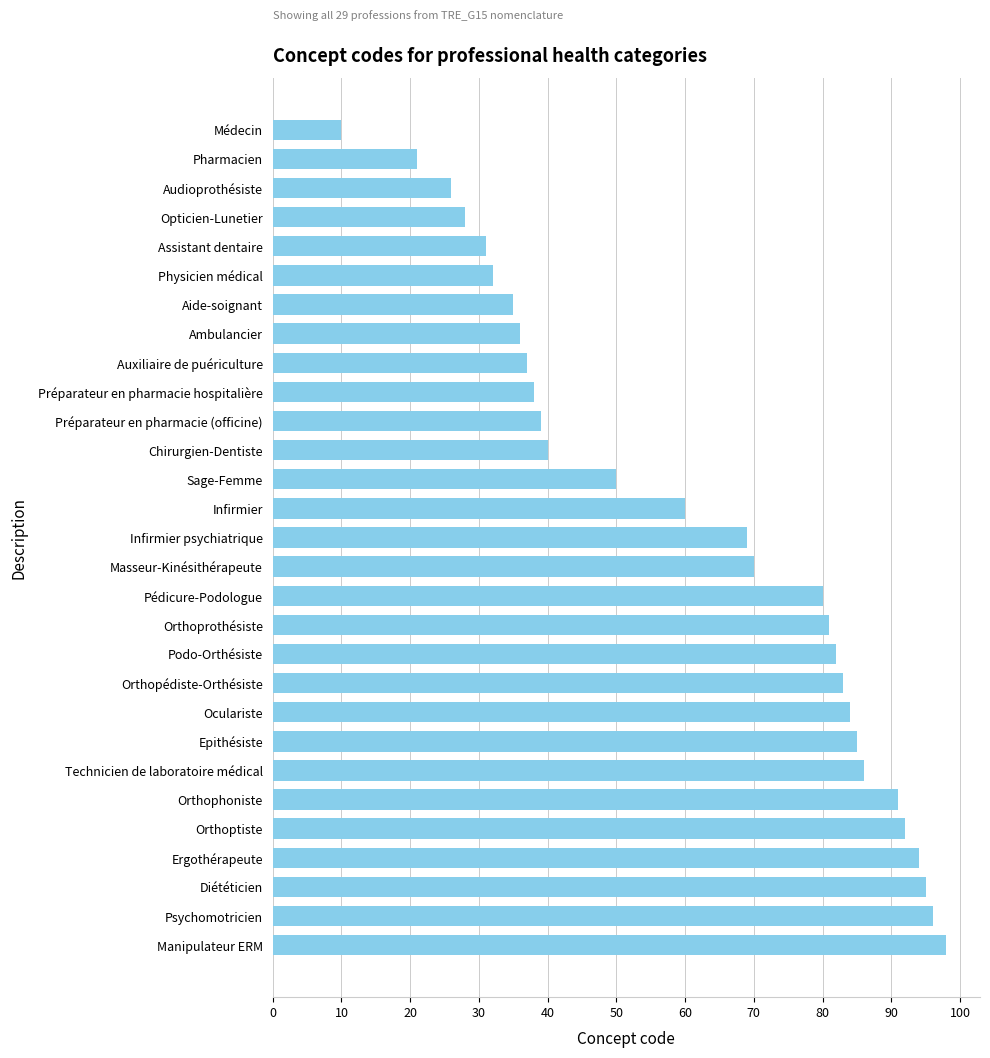

List the labels in order of value, smallest first.

Médecin, Pharmacien, Audioprothésiste, Opticien-Lunetier, Assistant dentaire, Physicien médical, Aide-soignant, Ambulancier, Auxiliaire de puériculture, Préparateur en pharmacie hospitalière, Préparateur en pharmacie (officine), Chirurgien-Dentiste, Sage-Femme, Infirmier, Infirmier psychiatrique, Masseur-Kinésithérapeute, Pédicure-Podologue, Orthoprothésiste, Podo-Orthésiste, Orthopédiste-Orthésiste, Oculariste, Epithésiste, Technicien de laboratoire médical, Orthophoniste, Orthoptiste, Ergothérapeute, Diététicien, Psychomotricien, Manipulateur ERM